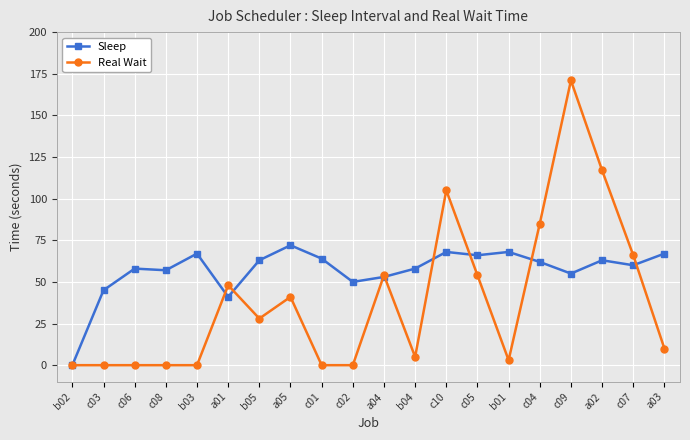

Does the chart have visible grid lines?

Yes